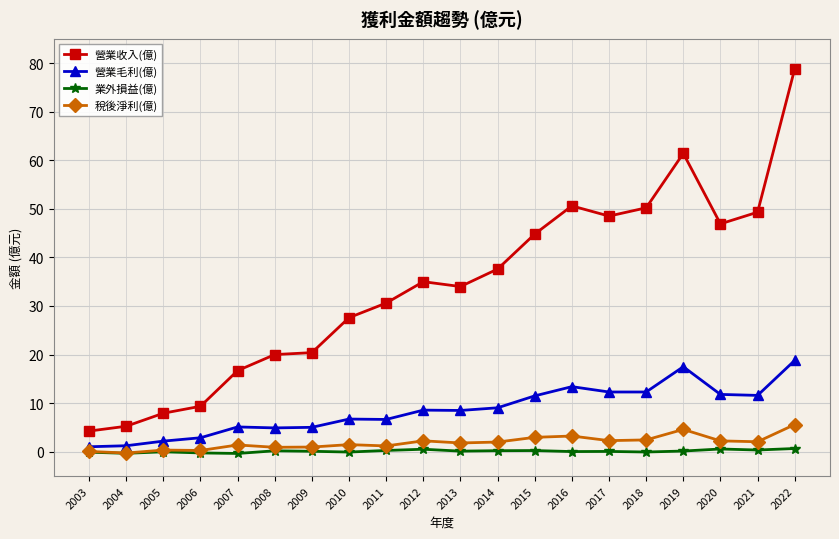

How many values in the 營業收入(億) series are below 35?

10